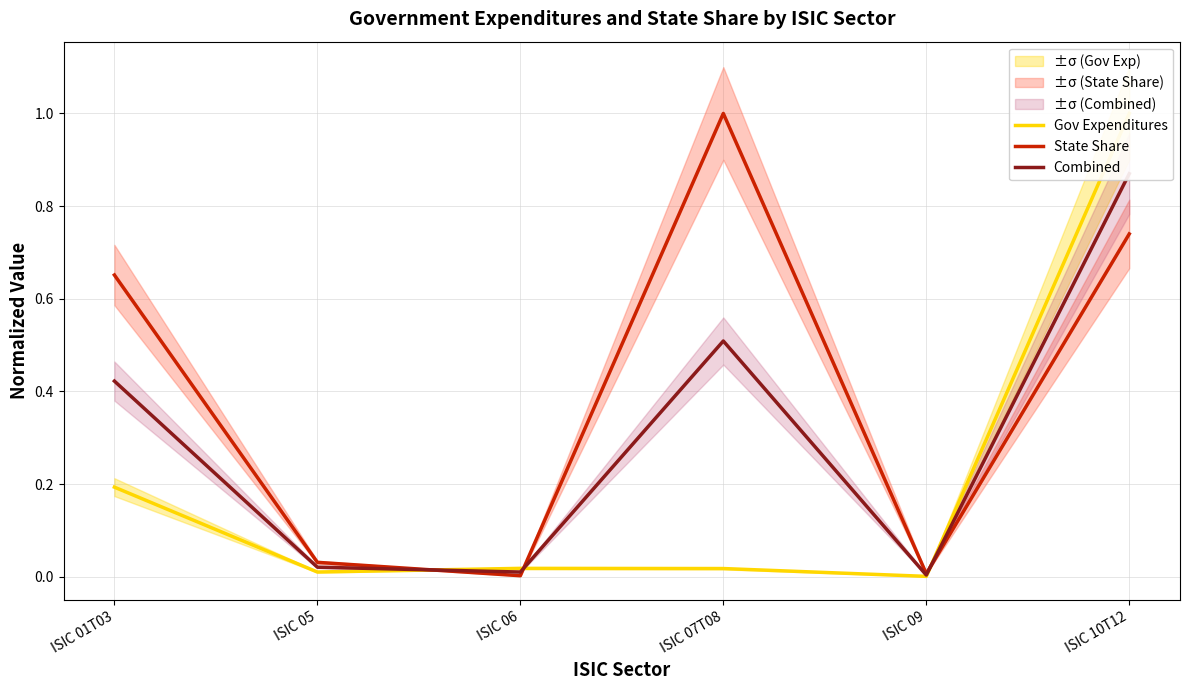

Reading left to right, what are all the values shown in this chart?

Gov Expenditures: 0.2	0.0	0.0	0.0	0.0	1.0
State Share: 0.7	0.0	0.0	1.0	0.0	0.7
Combined: 0.4	0.0	0.0	0.5	0.0	0.9